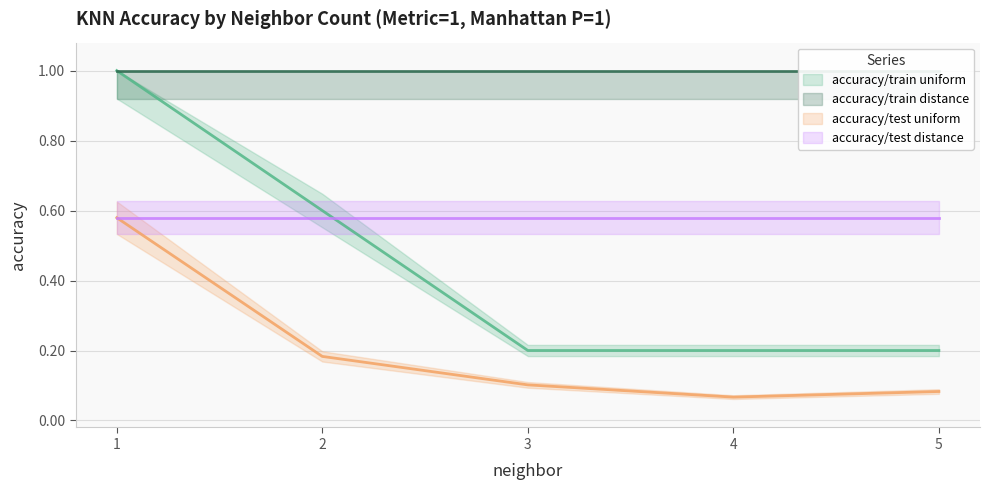

What is the approximate value of accuracy/test uniform at 5?

0.1